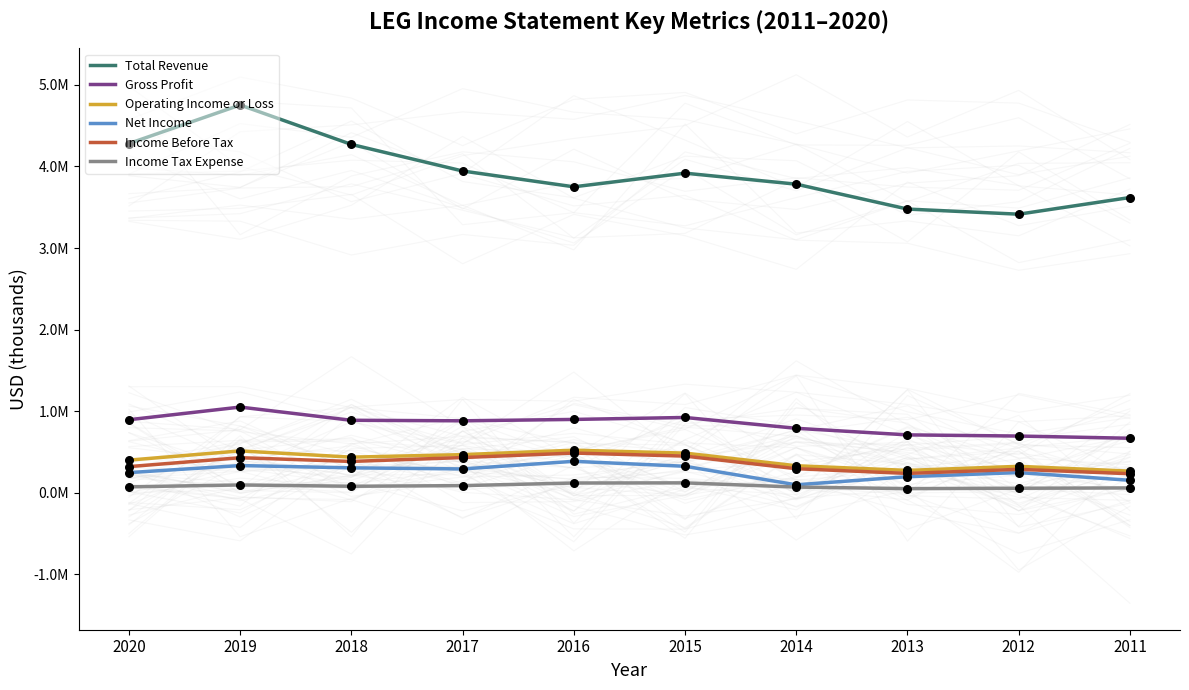

Which series has the largest total across all categories?

Total Revenue